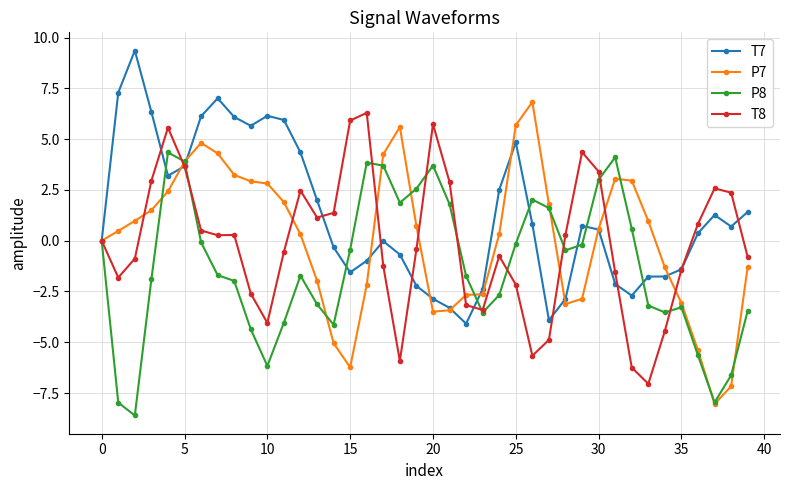

What is the lowest value of the T8 series?

-7.0